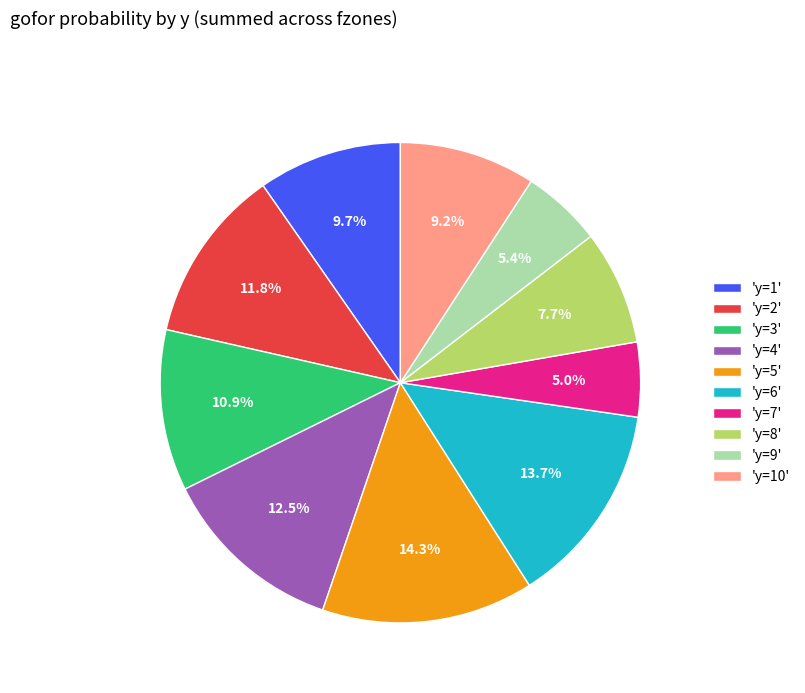

How many segments does this pie chart have?

10